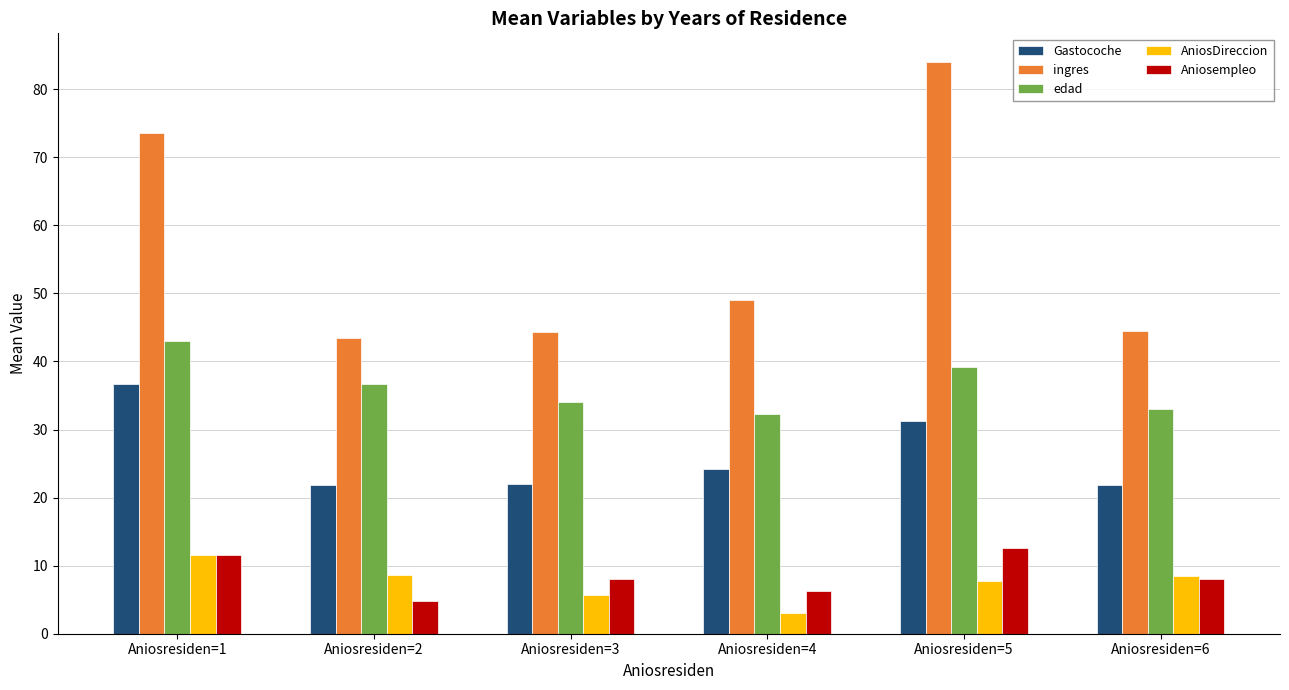

How many values in the edad series are below 36?

3